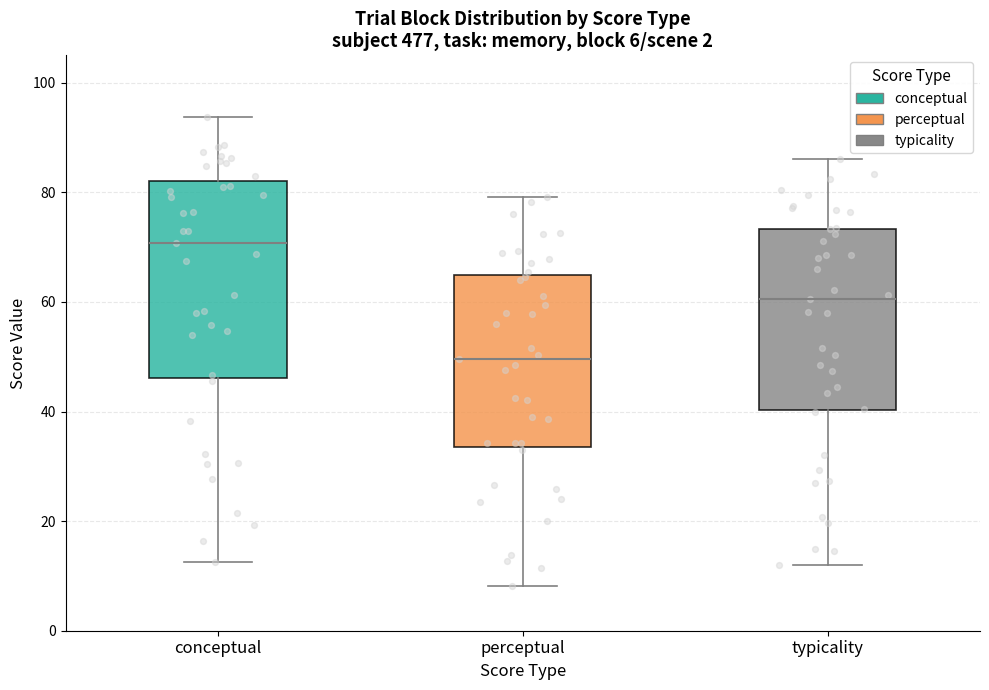

Comparing the boxes themselves (not the whiskers), which one is the tallest?

conceptual